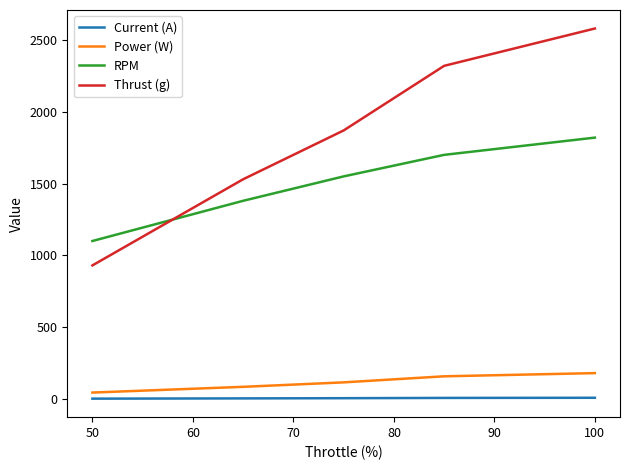

True or false: RPM and Current (A) intersect in this chart.

False